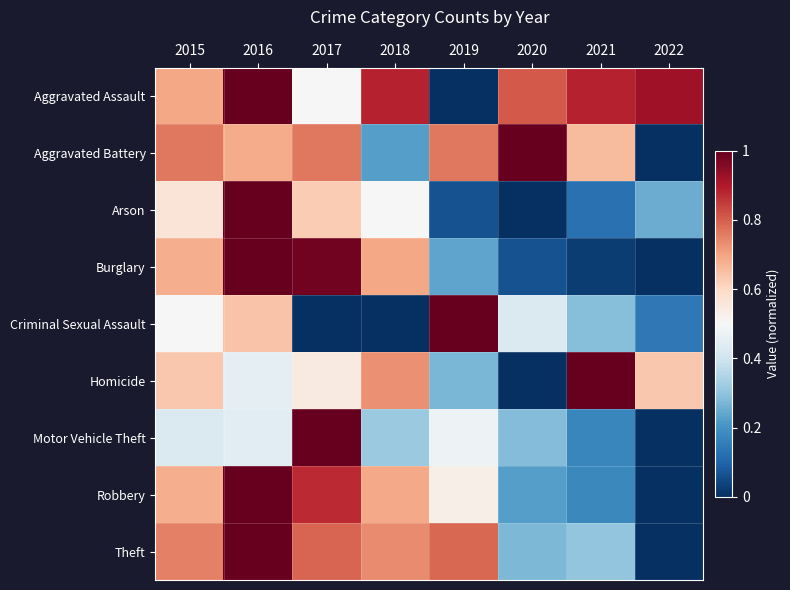

Which series has the largest range (max minus min)?

Aggravated Assault